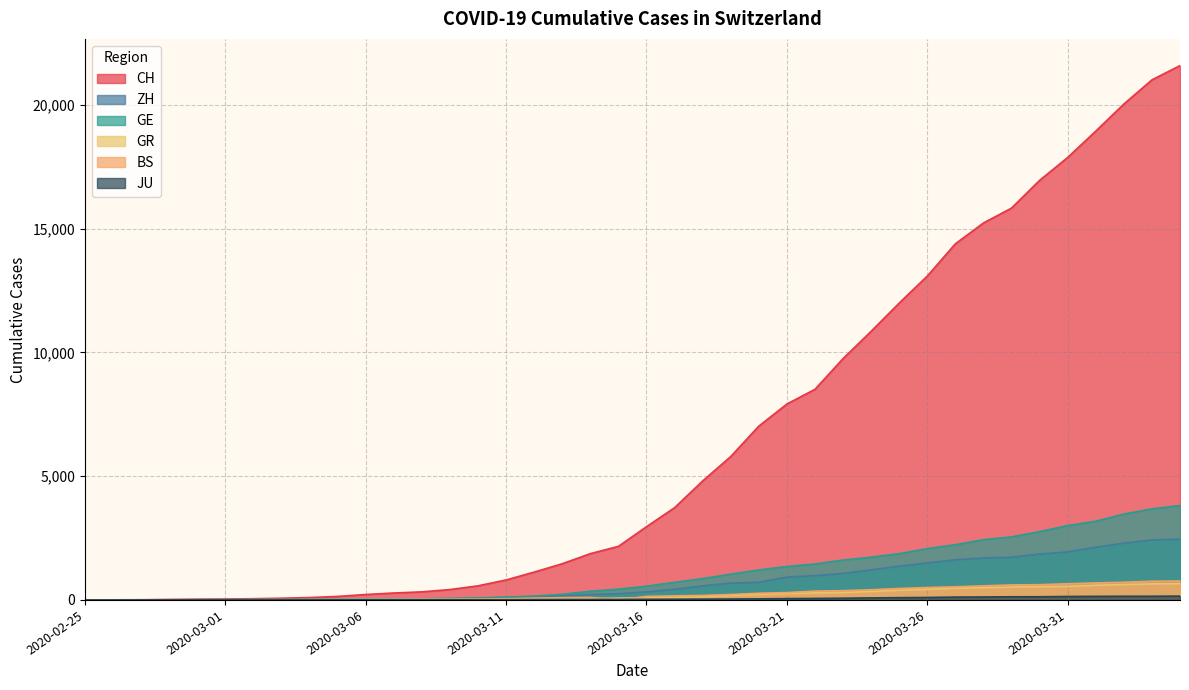

The GR series shows 43 at 2020-03-12. True or false?

True